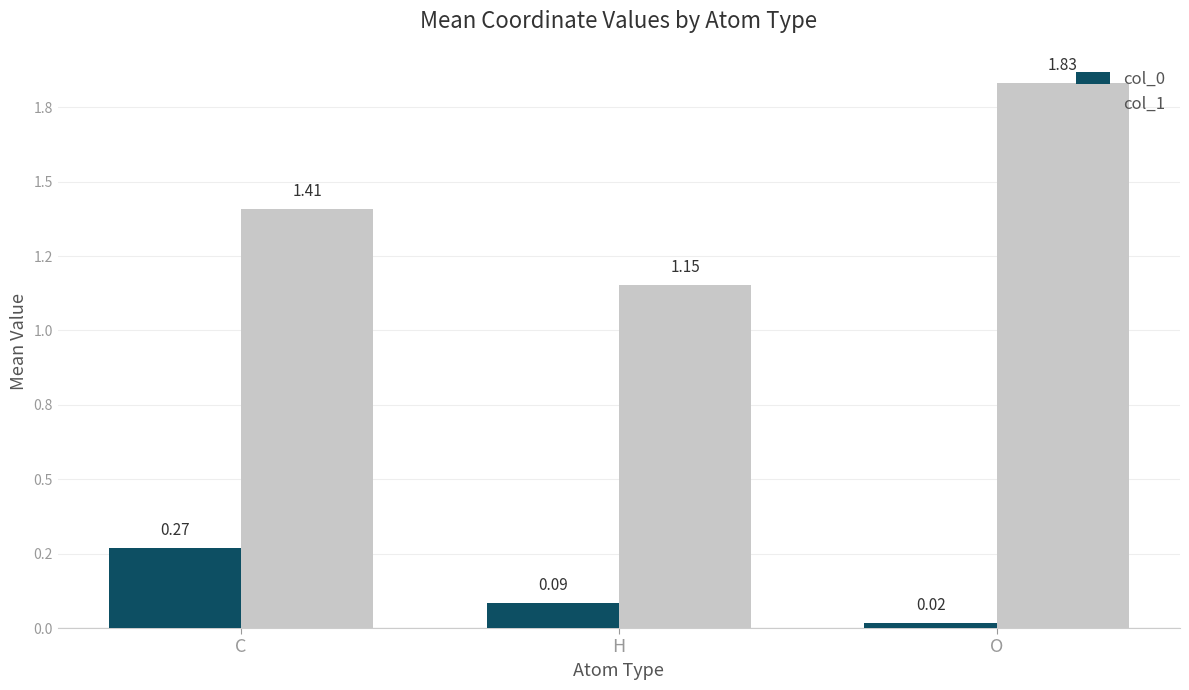

Rank the series by their average value, from highest to lowest.

col_1, col_0